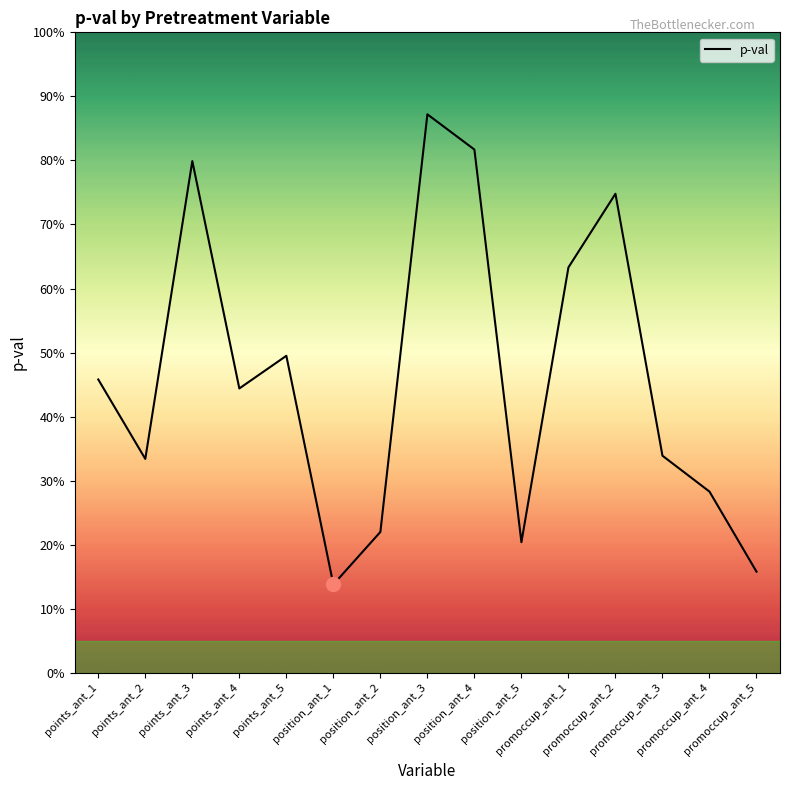

How many values are between 0 and 1?

15